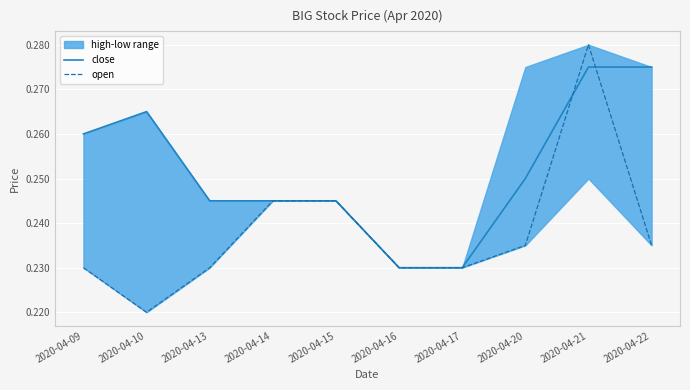

Rank the categories by close value from lowest to highest.

2020-04-16, 2020-04-17, 2020-04-13, 2020-04-14, 2020-04-15, 2020-04-20, 2020-04-09, 2020-04-10, 2020-04-21, 2020-04-22